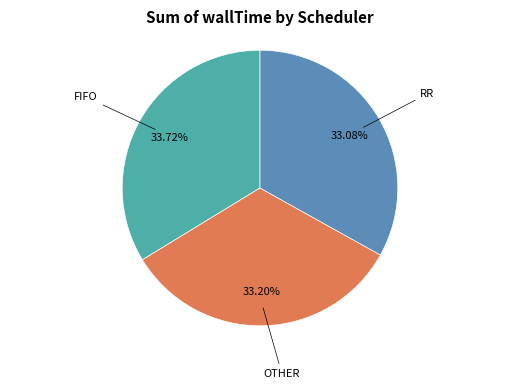

To the nearest percent, what percentage of the pie is RR?

33%